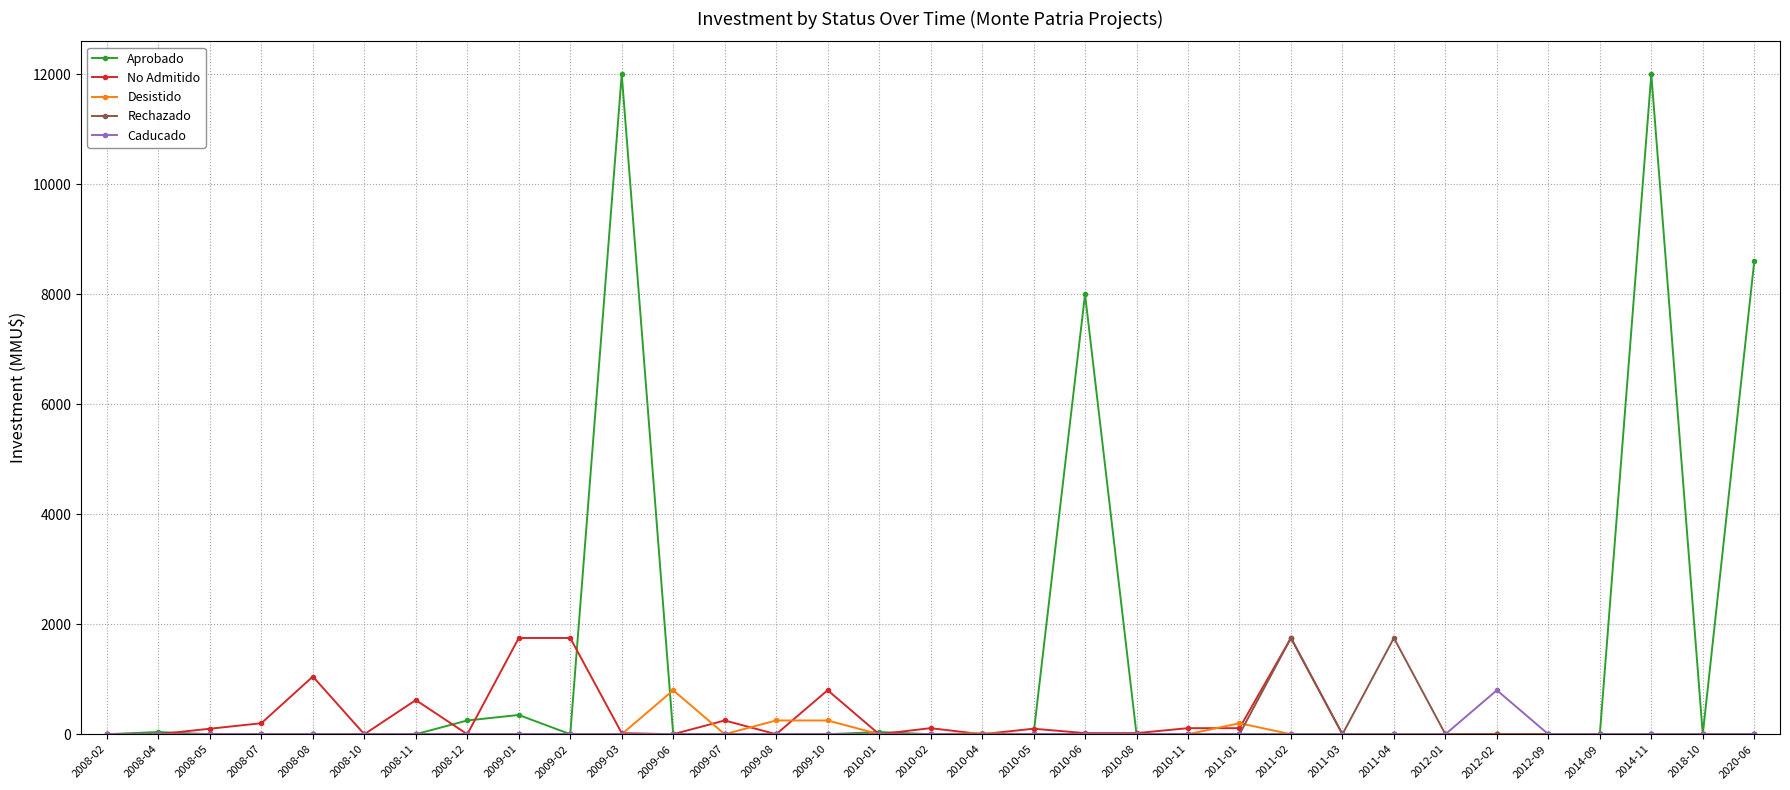

What is the label of the 4th point from the right?

2014-09